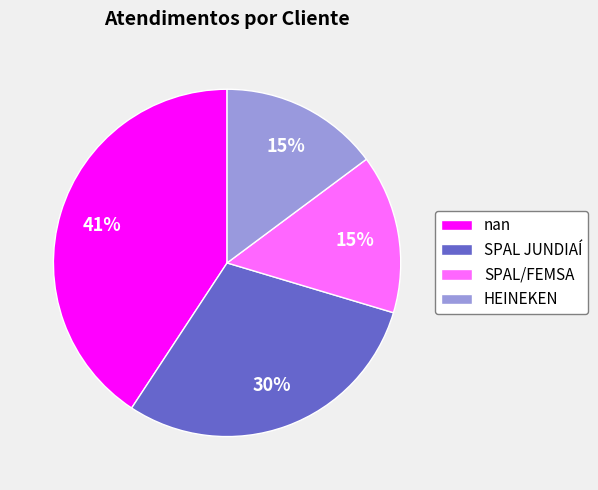

To the nearest percent, what is the combined percentage of HEINEKEN and SPAL/FEMSA?

30%